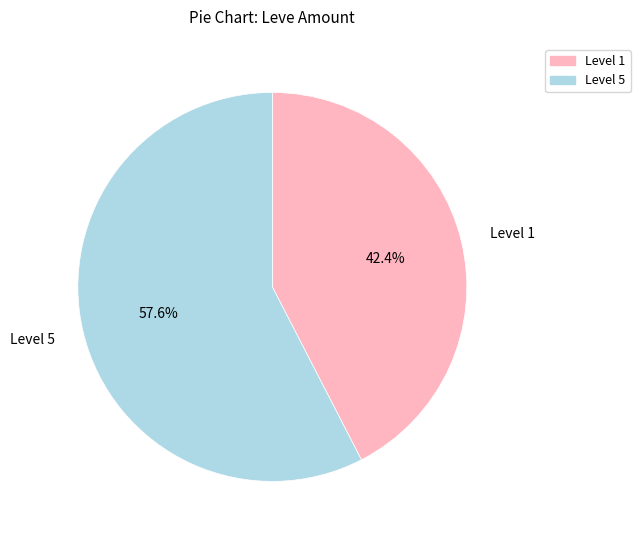

Is there any slice that represents more than half of the pie?

Yes